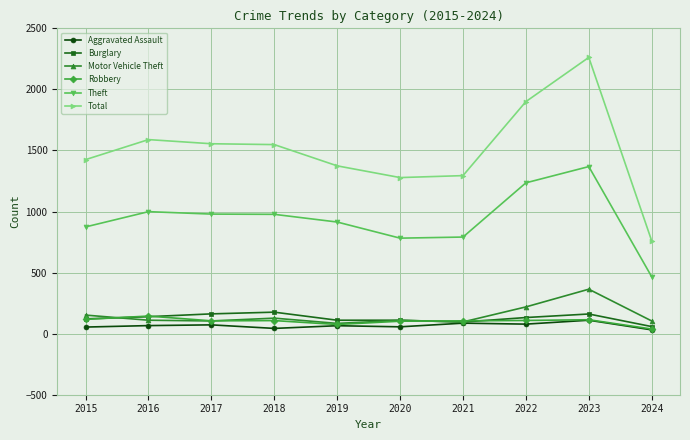

At which category is the sum across all series the highest?

2023